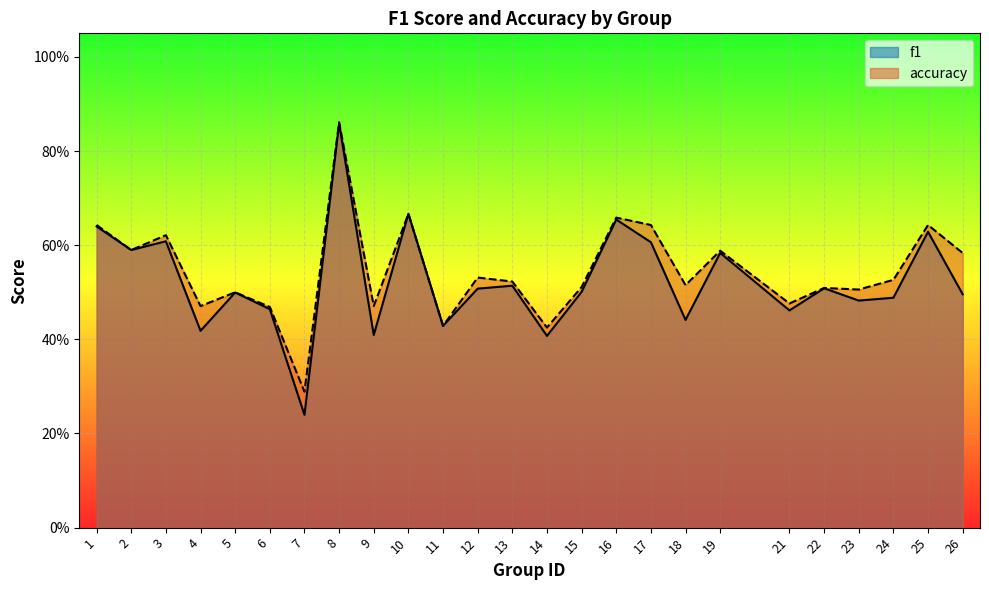

True or false: f1 and accuracy cross at least once.

False